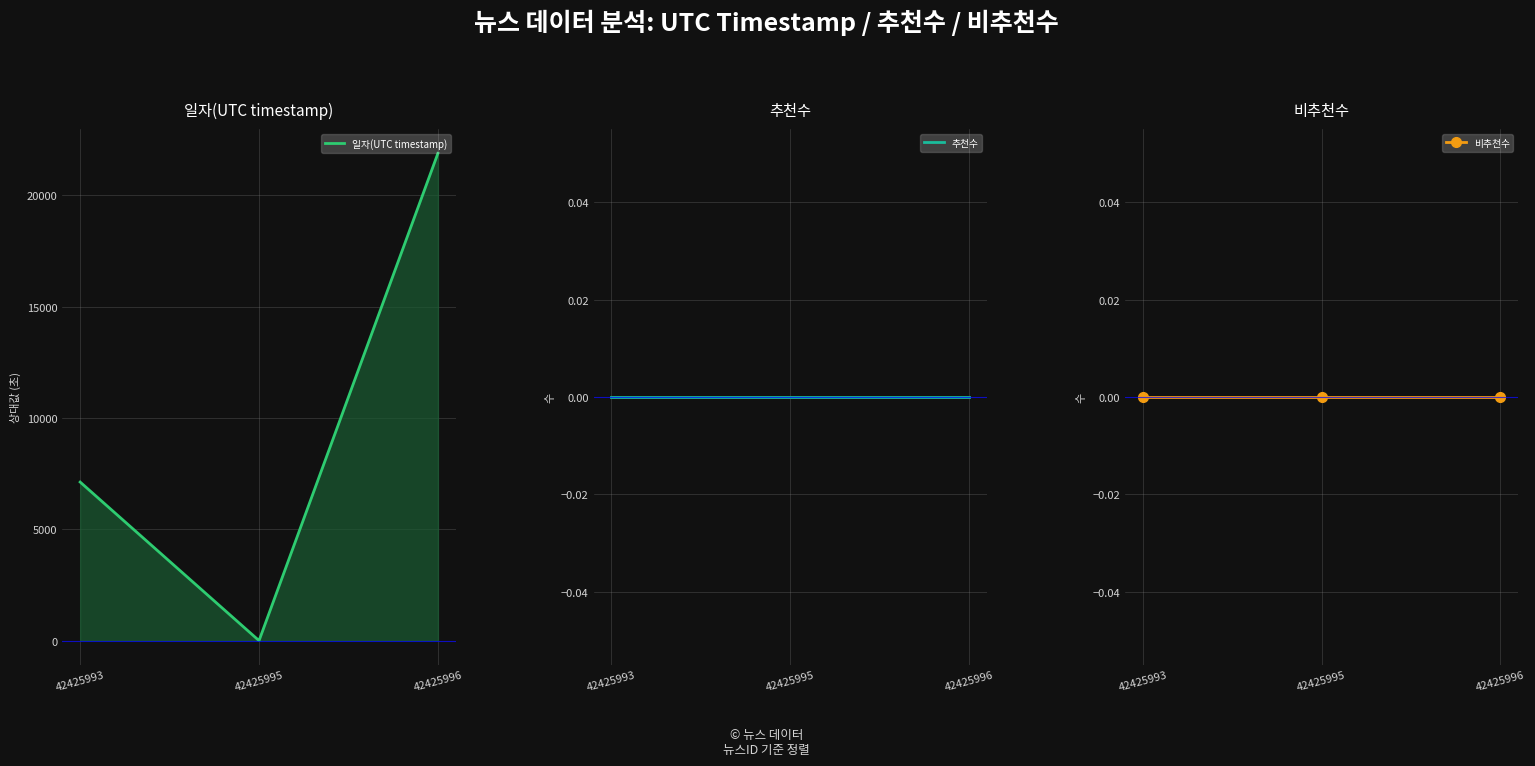

How many data points in 일자(UTC timestamp) are above 7123?

1